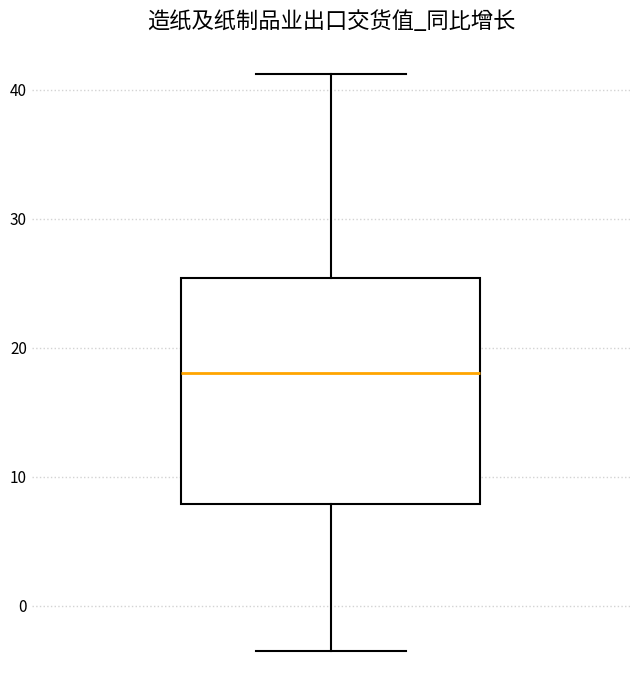

Transcribe this box plot: give where the median line is, the range the box spans, and where the two whiskers end, as read against the y-axis. The values are not printed on the chart, so give them approximately, as read against the axis.

median 18, box 8 to 25, whiskers -4 to 41